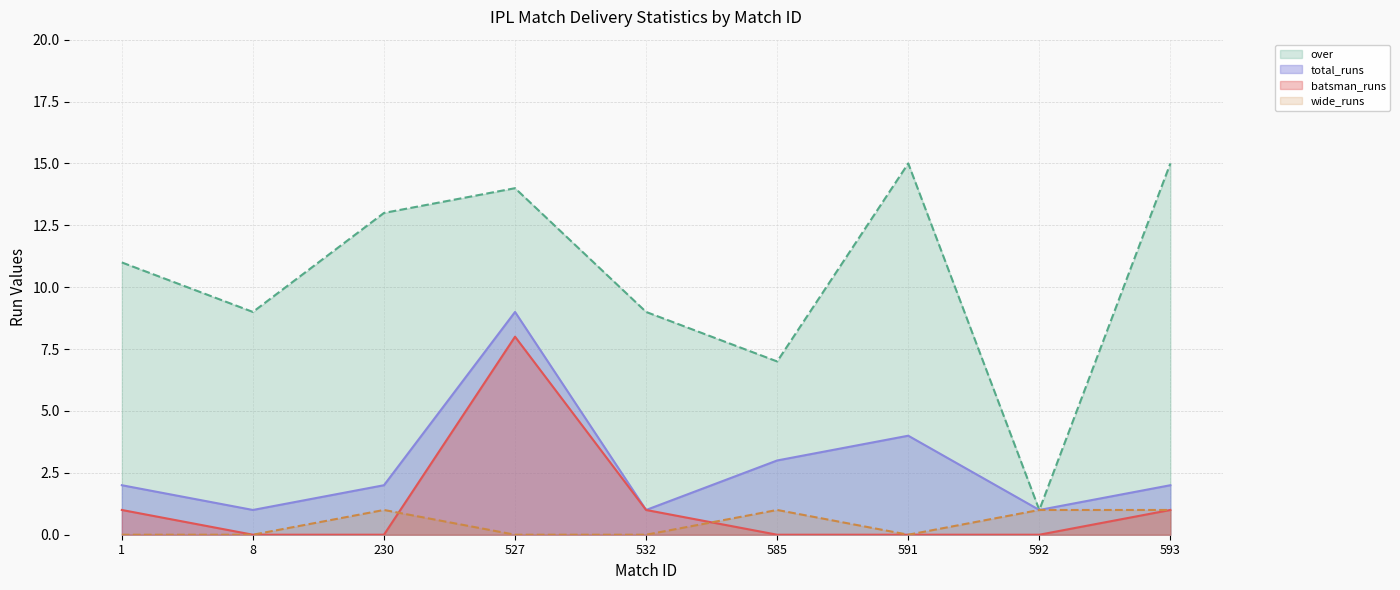

Which series has the largest range (max minus min)?

over-line